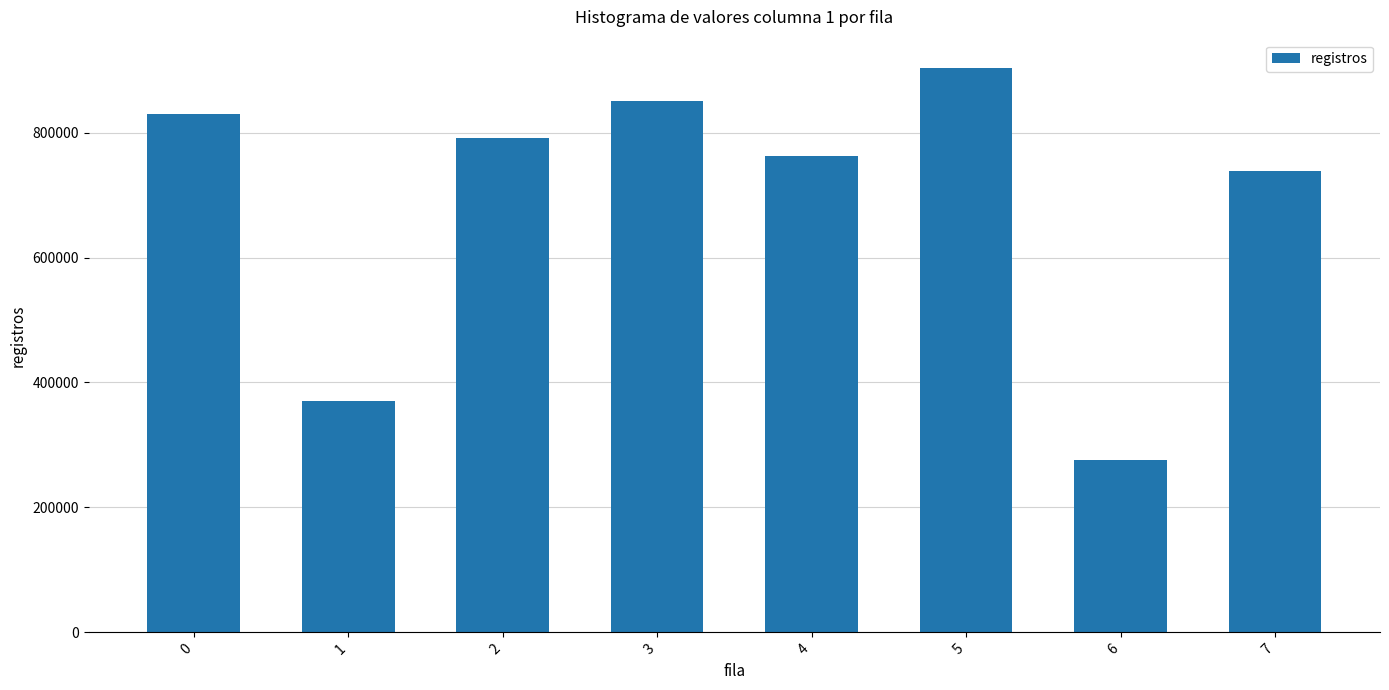

Where is the data nearest to the value 590032?

7